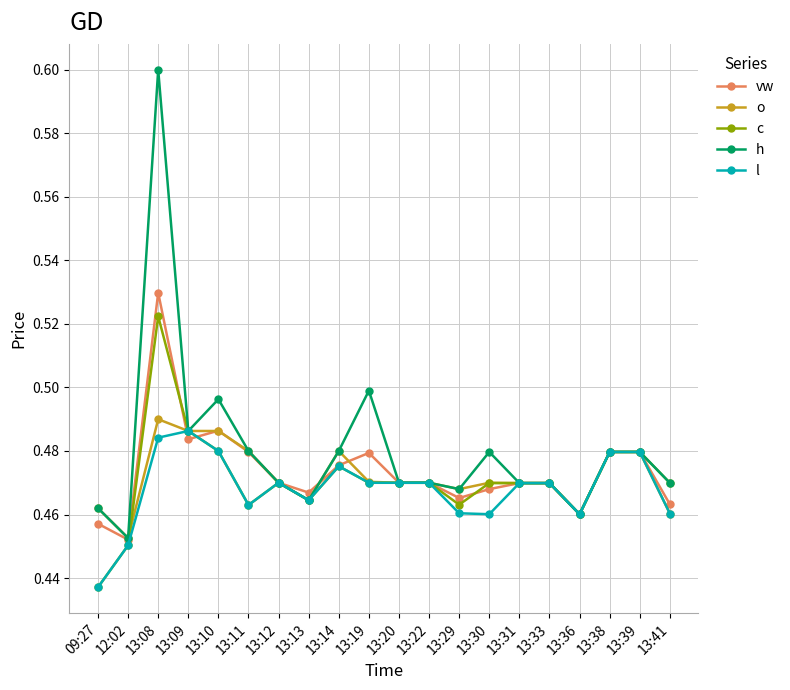

True or false: l has more than 2 interior local peaks.

True